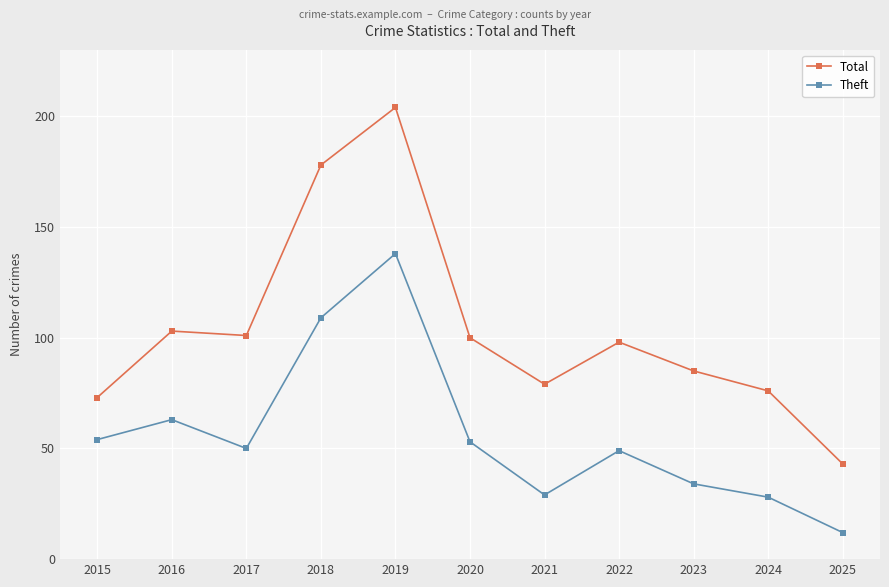

Between 2017 and 2025, which series saw the biggest shift?

Total